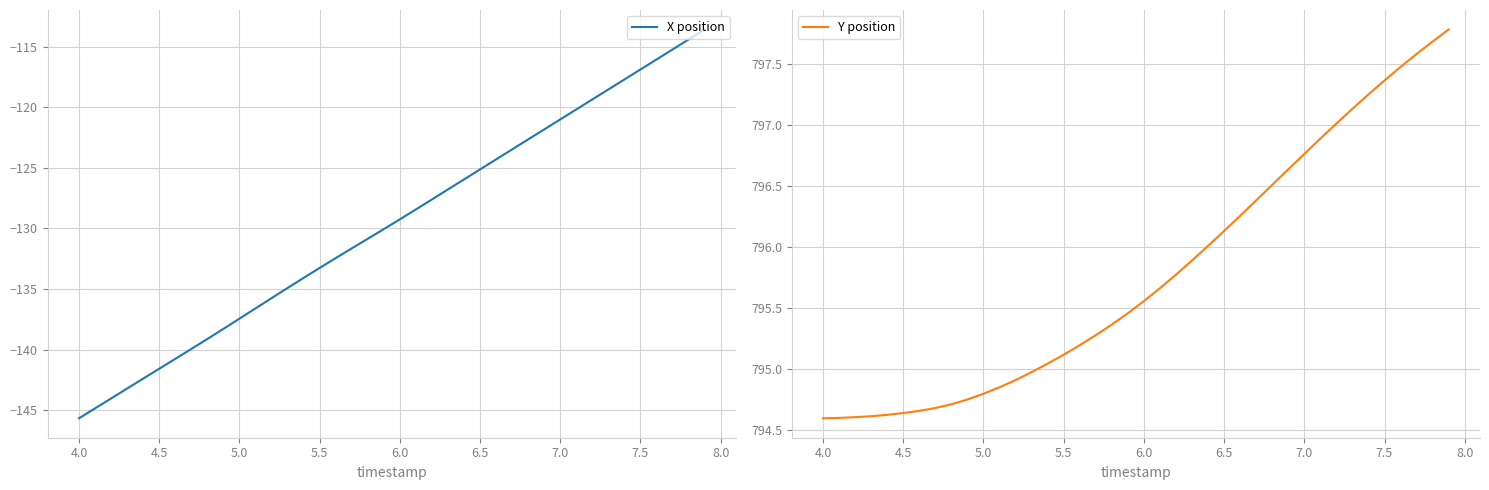

How many distinct data groups are displayed?

2